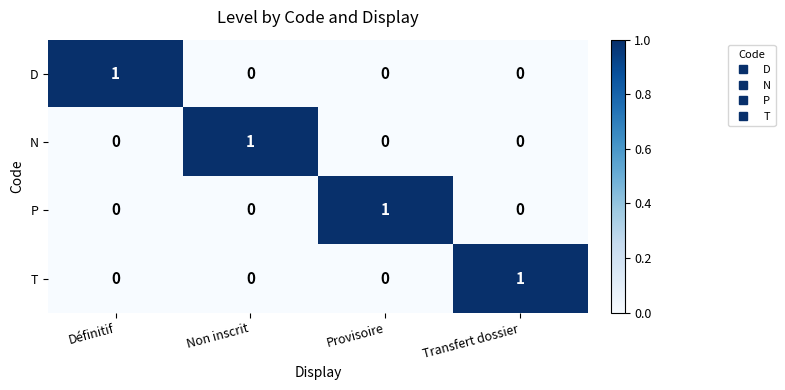

At how many categories does at least one series exceed 0?

4